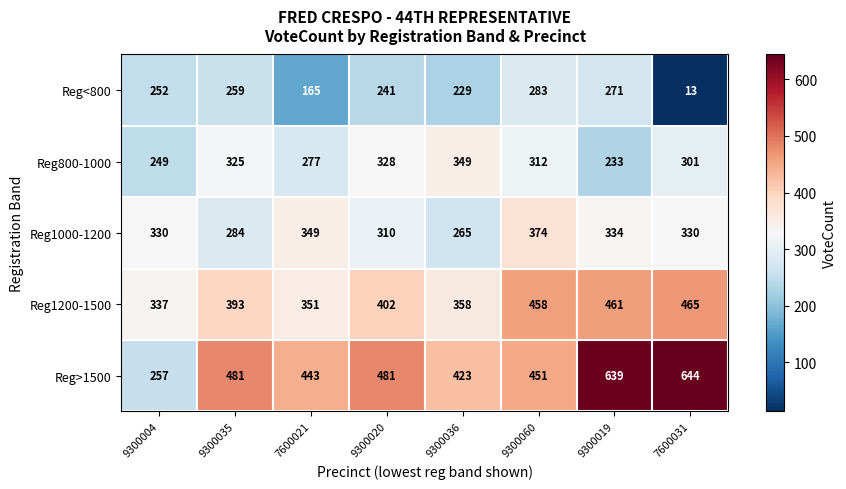

At which category does the chart reach its minimum across all series?

7600031